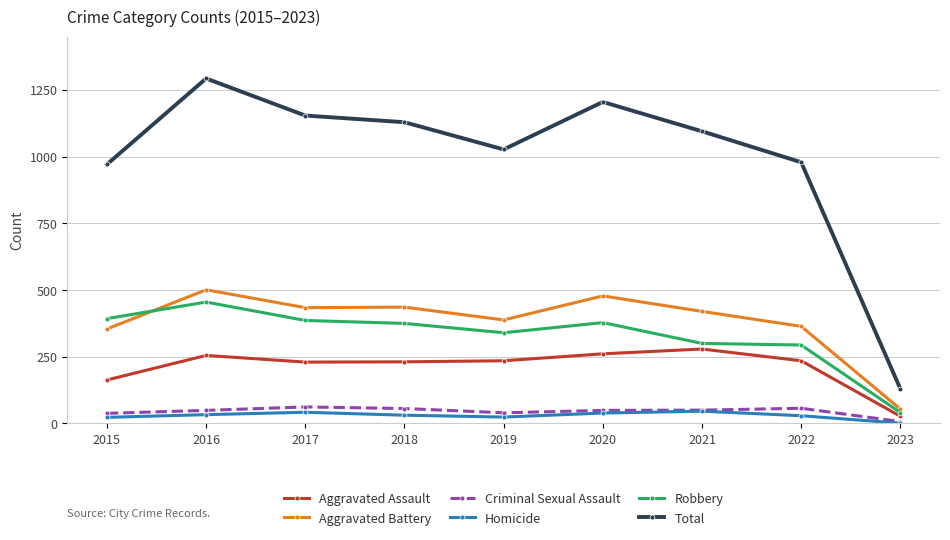

List the series in order of their peak value, lowest first.

Homicide, Criminal Sexual Assault, Aggravated Assault, Robbery, Aggravated Battery, Total